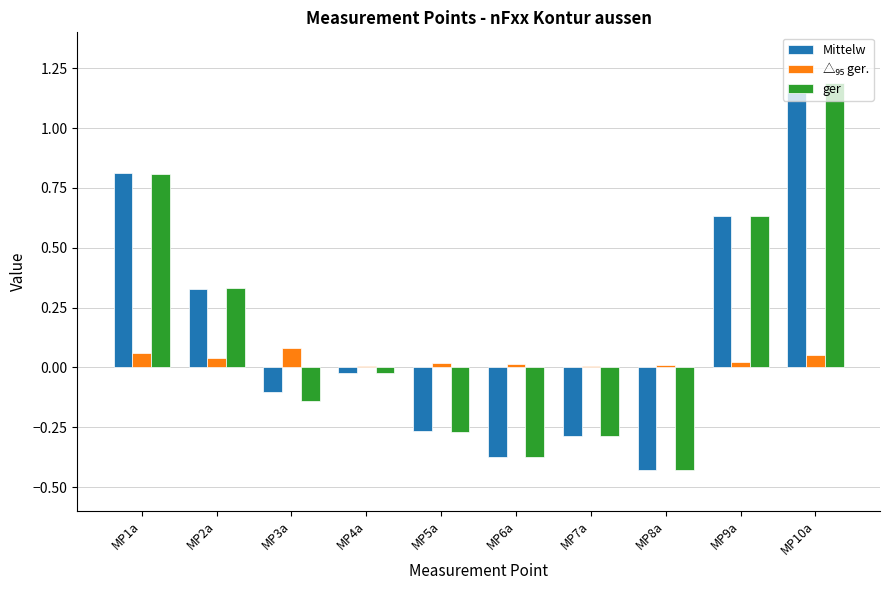

At which category is the sum across all series the highest?

MP10a